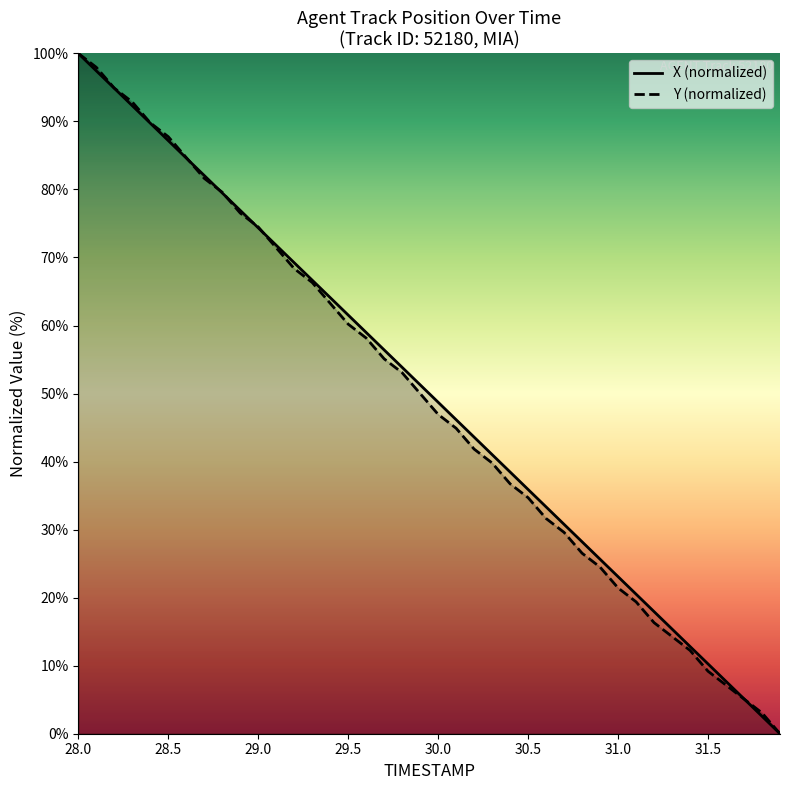

What is the highest value of the X (normalized) series?

100.0